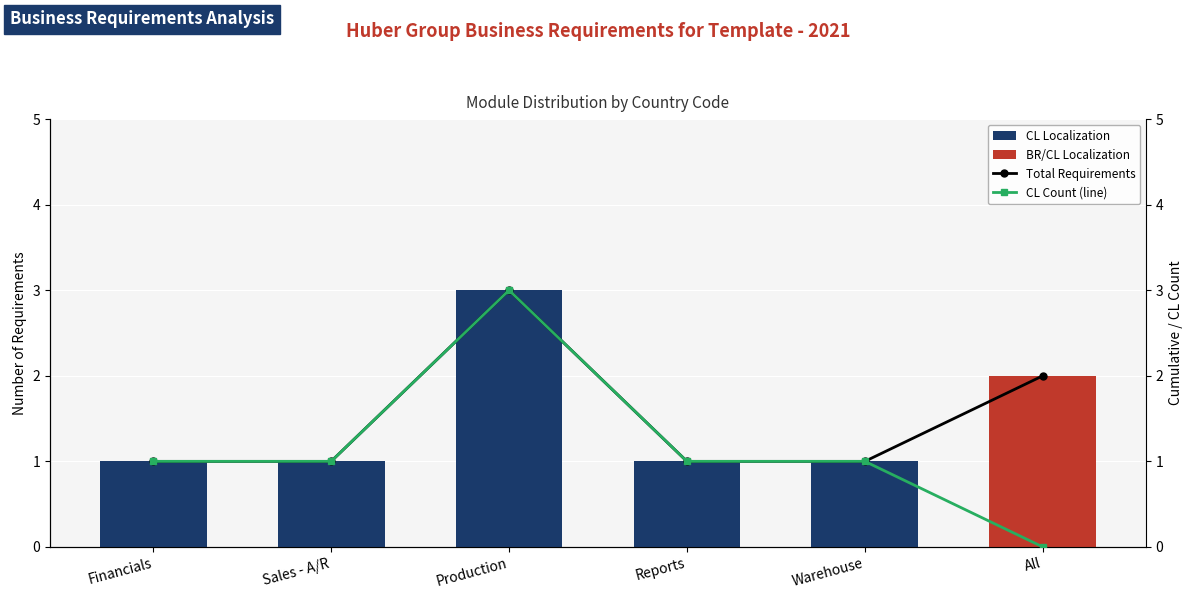

What is the sum of all CL Count (line) values?

7